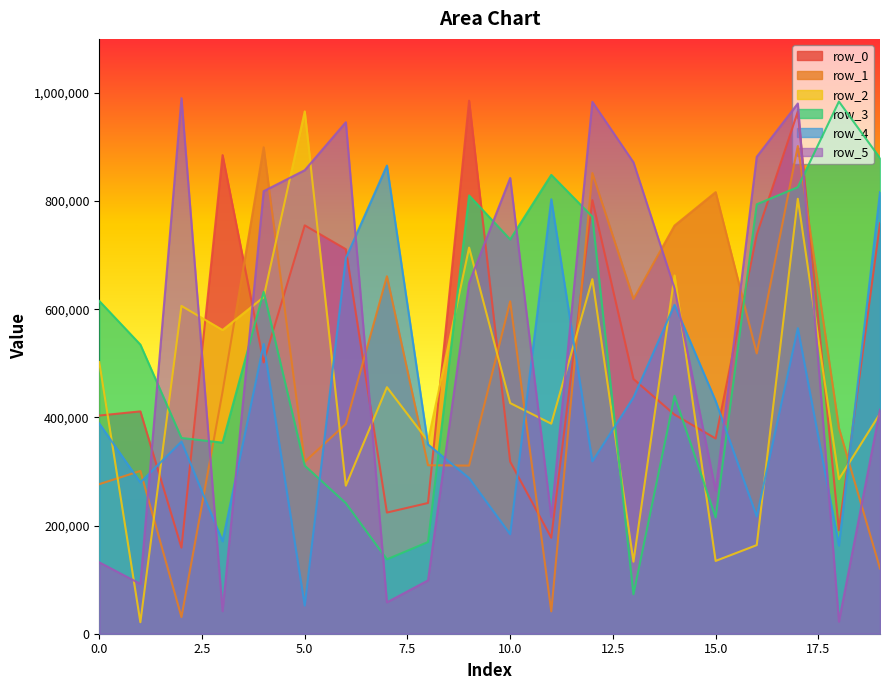

Reading left to right, extract all data points from this chart.

row_0: 403453	411156	159172	885102	501708	755163	711089	224081	241737	985810	318186	177451	801785	470986	405121	360993	737979	965410	191343	759052
row_1: 276584	301016	30830	447327	899587	317868	387863	661045	311540	310878	614651	41362	851890	618975	754780	816576	518302	901876	380409	120623
row_2: 502391	21301	606171	561586	622282	965828	273760	455855	356276	714058	426480	388449	655705	133236	662502	134626	163843	804345	285780	407061
row_3: 615300	534625	361957	353310	632256	310857	241456	137584	169573	810427	729090	848517	771025	72915	439871	215135	794088	825719	984138	879468
row_4: 388748	279765	355244	170959	535739	51985	694490	865757	349962	287855	184009	803403	318758	436879	608188	430390	216911	565028	163051	816702
row_5: 131998	92108	990385	41777	818349	857122	945886	58051	98608	648777	842753	215787	983617	871728	638528	264950	881906	980556	22370	414467